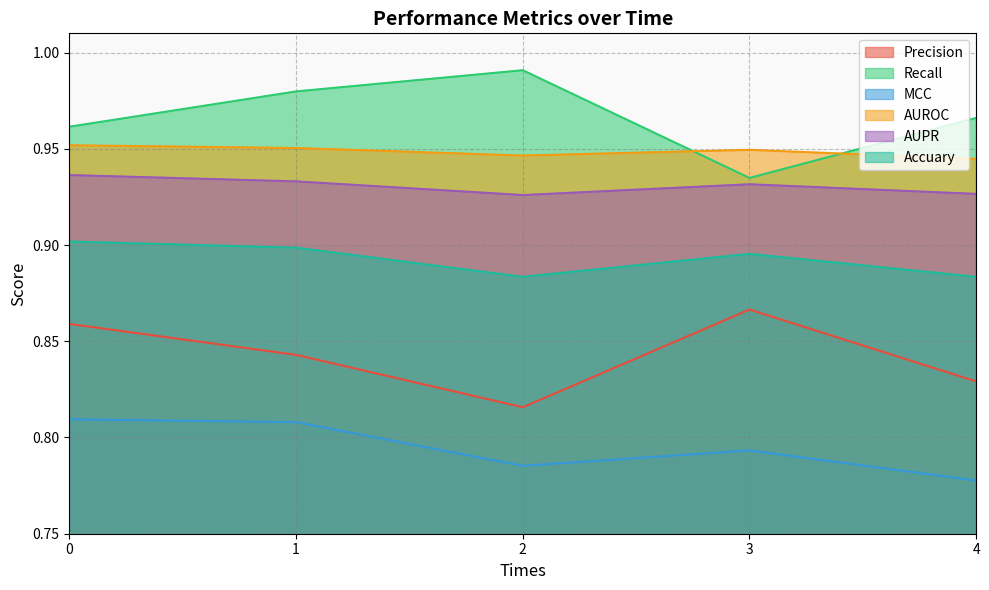

True or false: Accuary and Precision intersect in this chart.

False